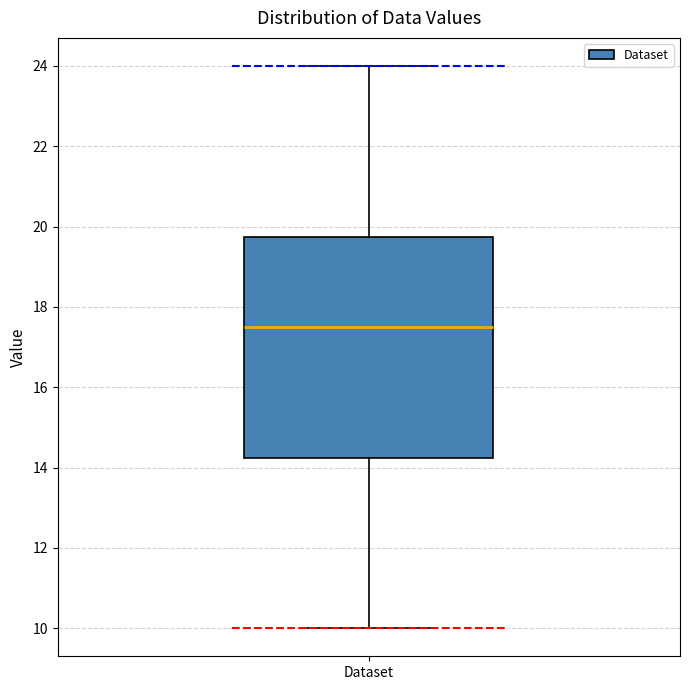

Read this box plot against the y-axis: the position of the median line, the range covered by the box, and the ends of both whiskers. The values are not printed on the chart, so give them approximately, as read against the axis.

median 17.6, box 14.2 to 19.8, whiskers 10.0 to 24.0